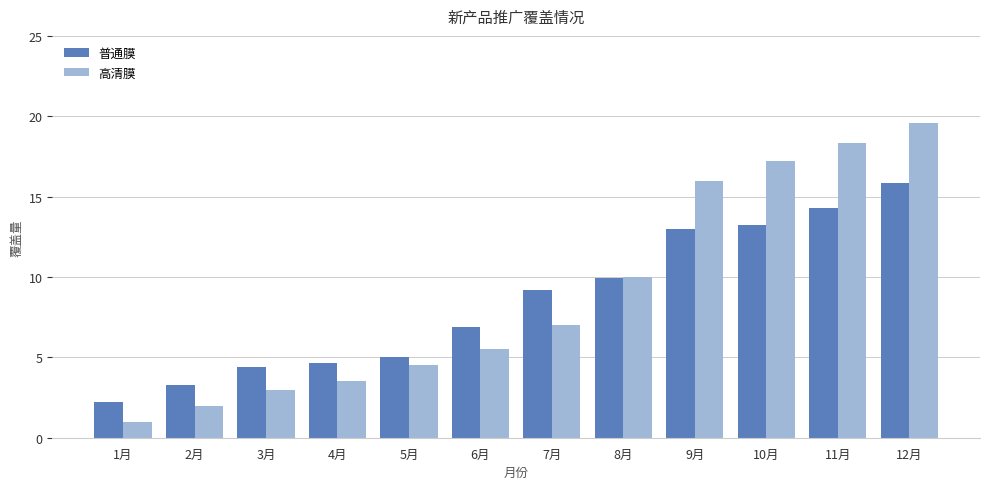

Read the 普通膜 value at 3月.

4.4